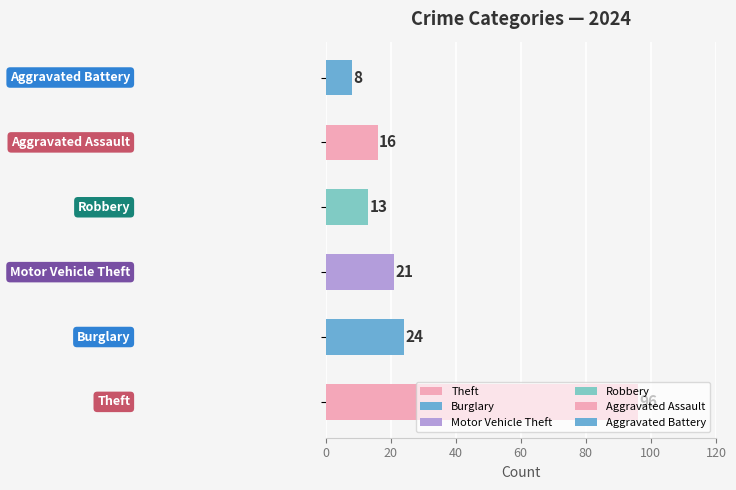

What is the difference between the maximum and minimum values?

88